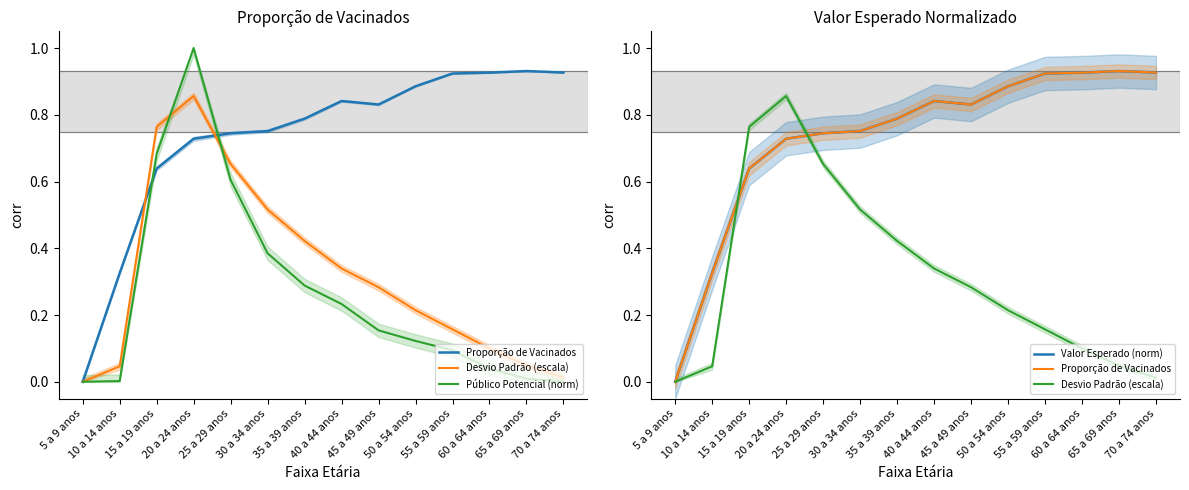

True or false: Público Potencial (norm) and Desvio Padrão (escala) intersect in this chart.

True